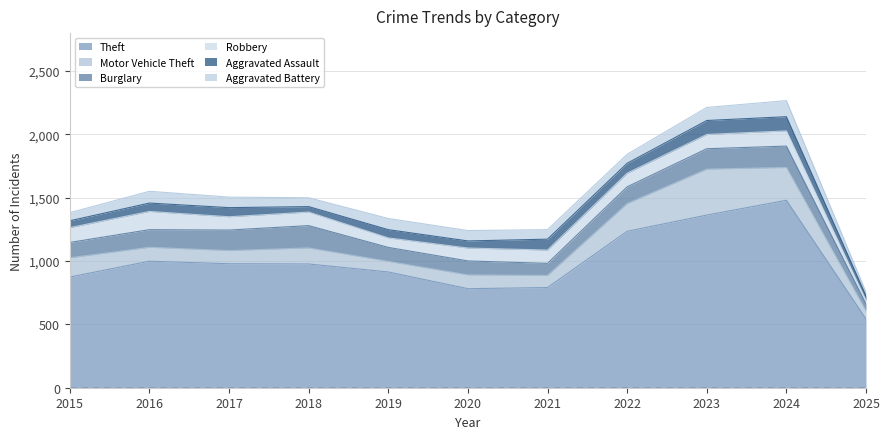

True or false: Theft and Aggravated Battery cross at least once.

False